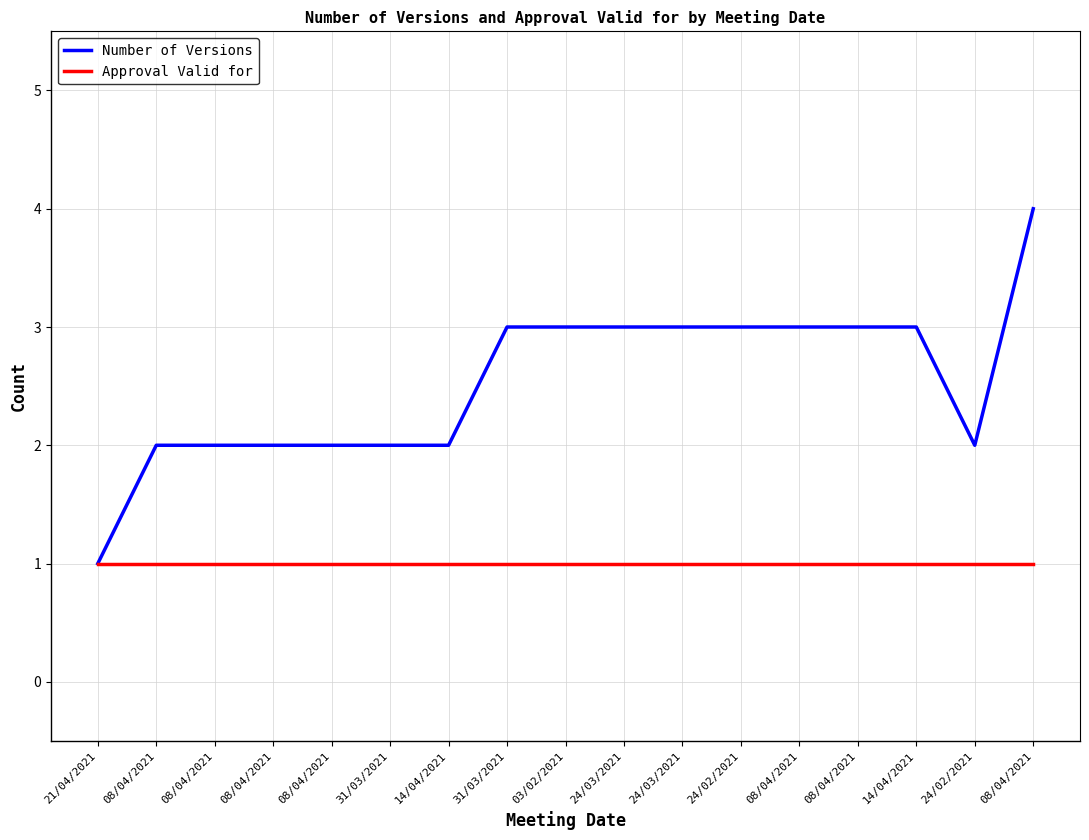

Read the Approval Valid for value at 08/04/2021.

1